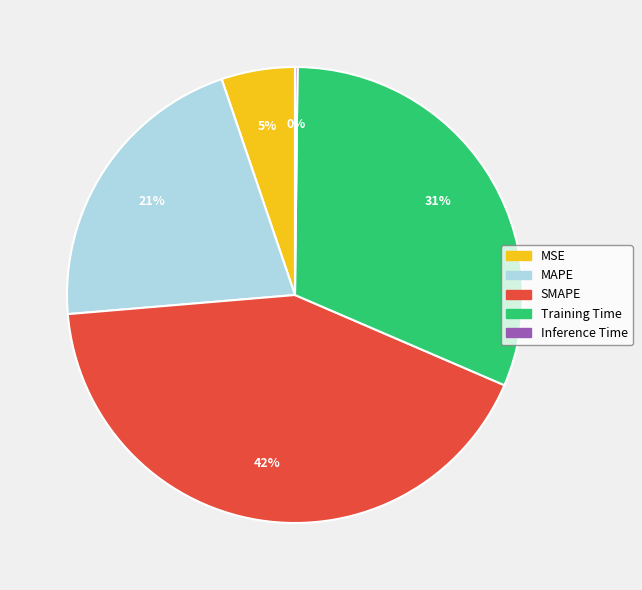

Which slice is the largest?

SMAPE